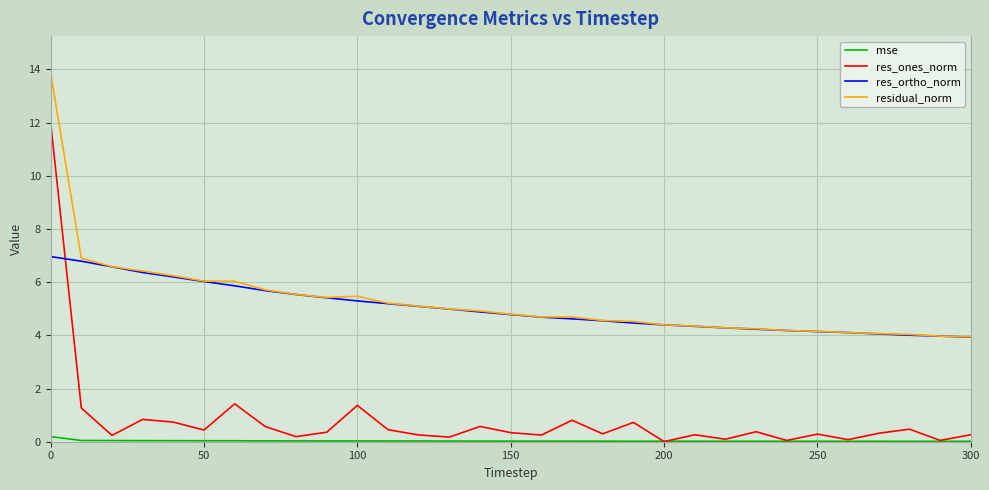

True or false: mse and res_ortho_norm intersect in this chart.

False